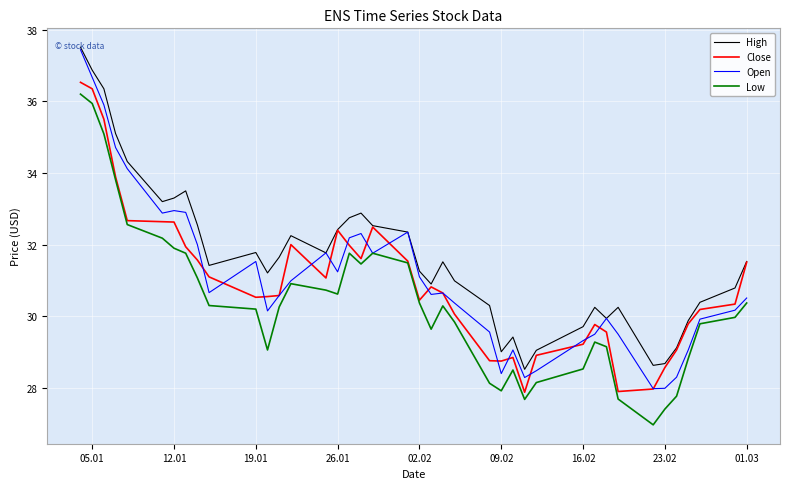

What is the highest value of the High series?

37.5